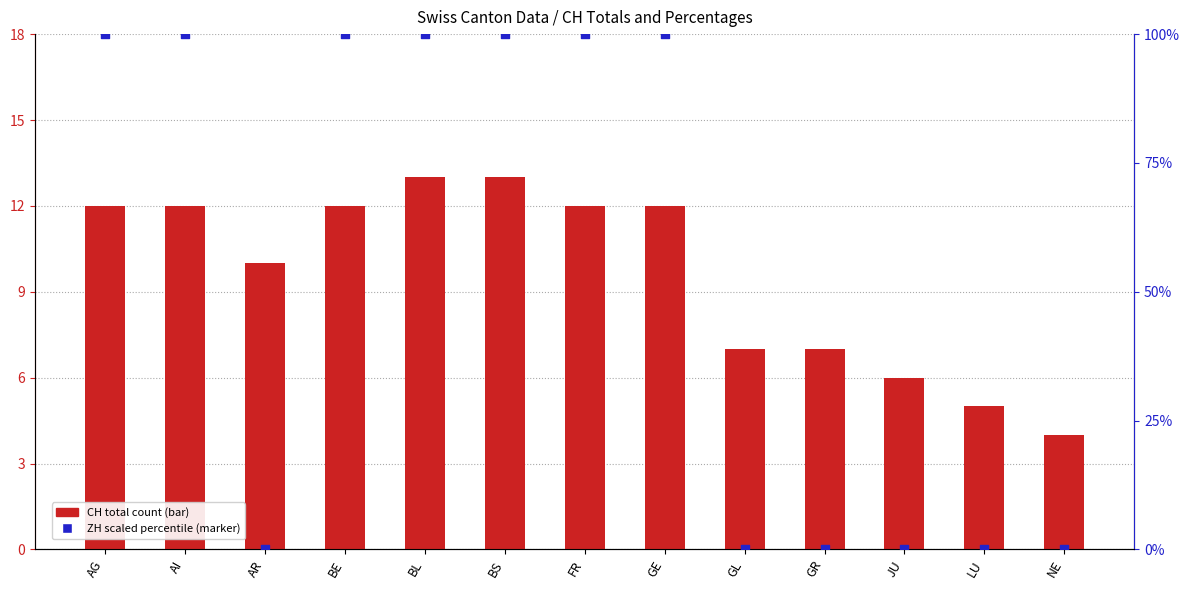

At how many categories does at least one series exceed 21?

7